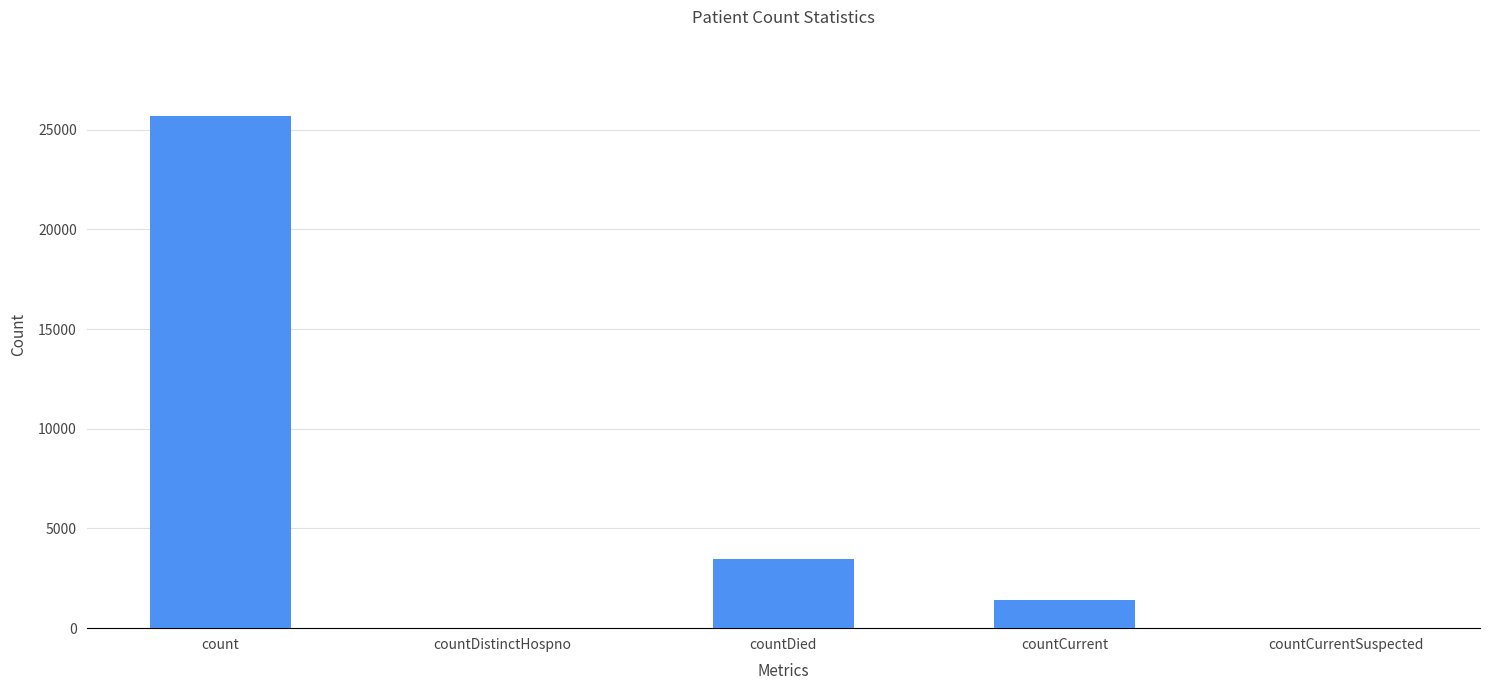

Which has a higher value, countCurrent or countCurrentSuspected?

countCurrent